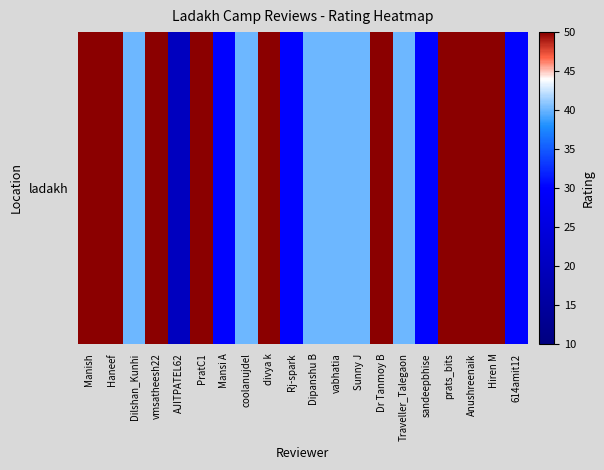

What is the difference between the maximum and minimum values?

30